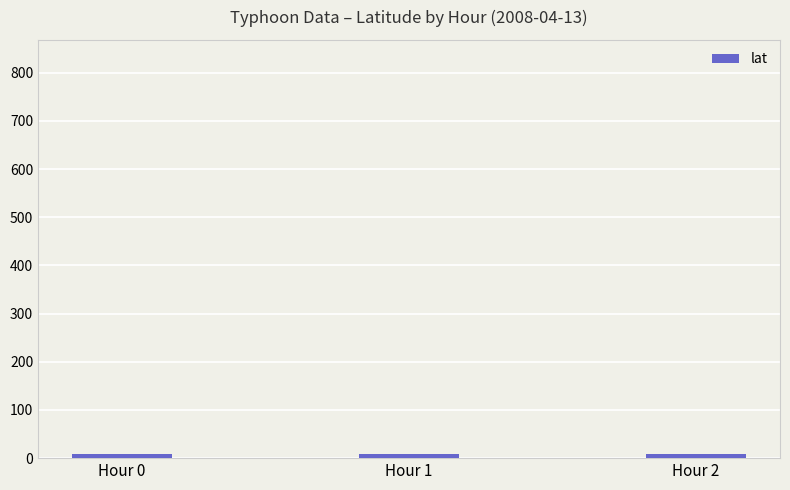

What is the approximate value at Hour 1?

8.6